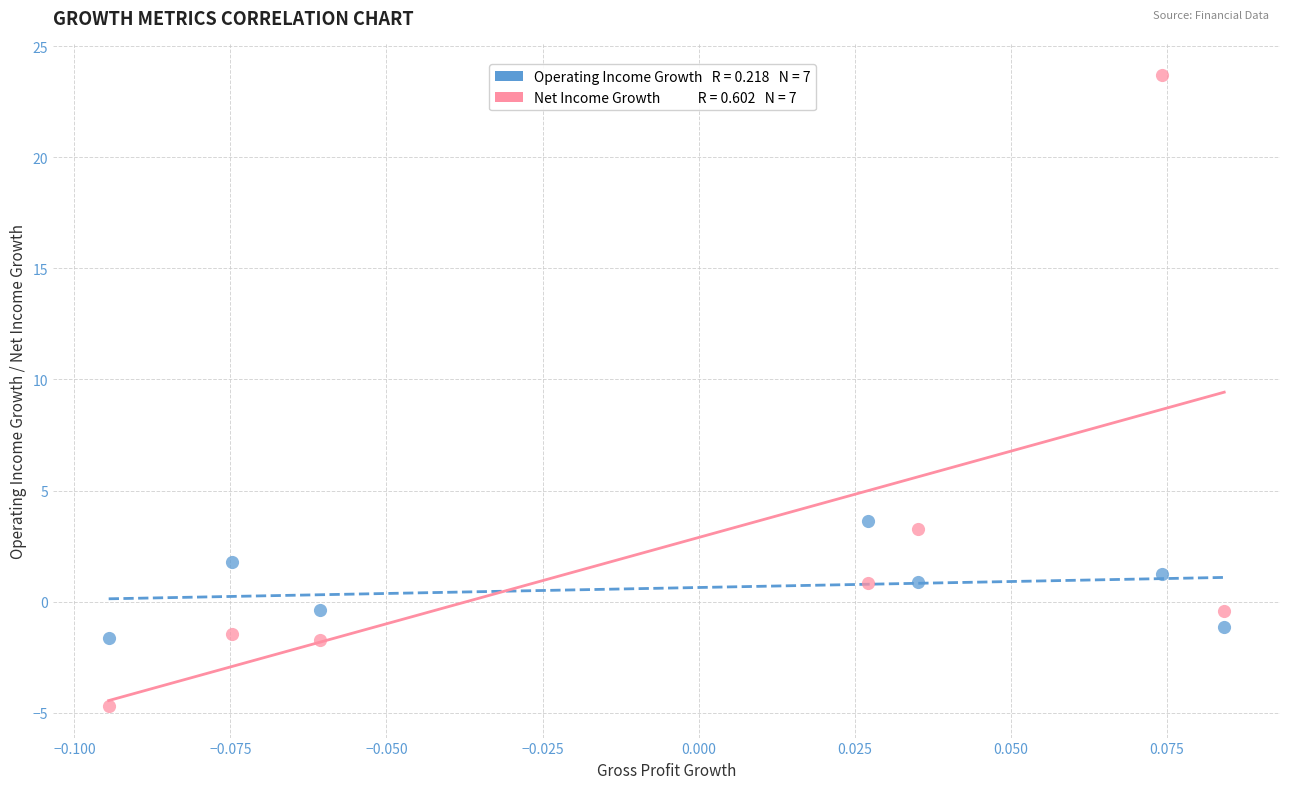

Across all data points, what is the range of Y values (max minus min)?

28.4